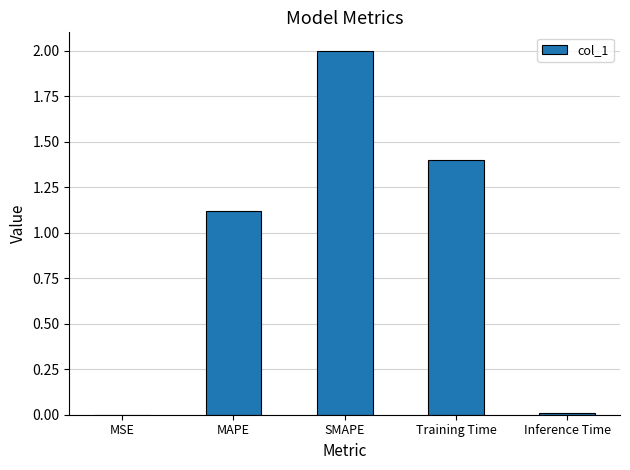

What is the change in value from MSE to MAPE?

+1.1